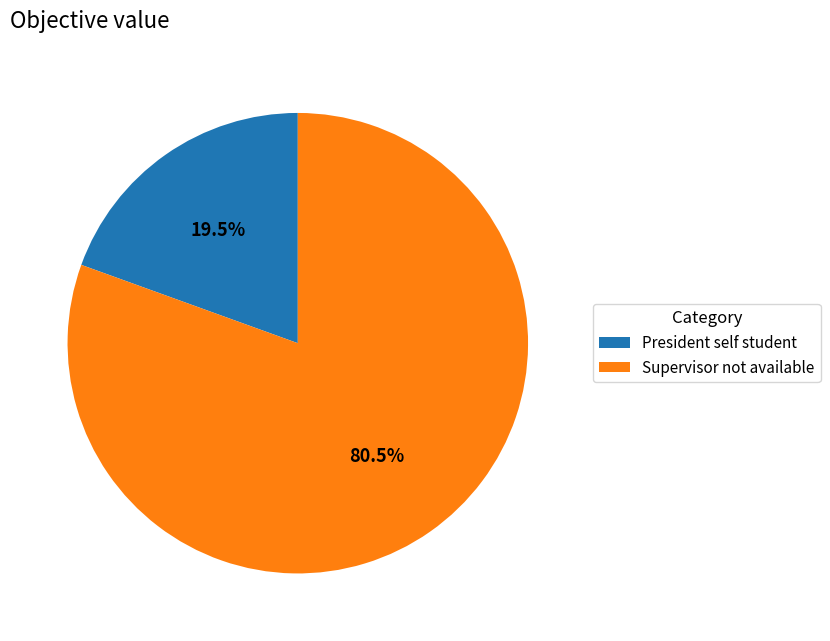

Count the number of slices in the pie.

2